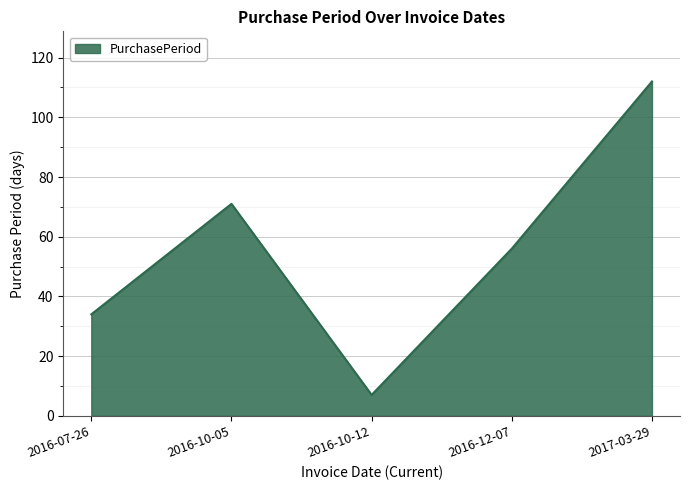

Does the chart have visible grid lines?

Yes